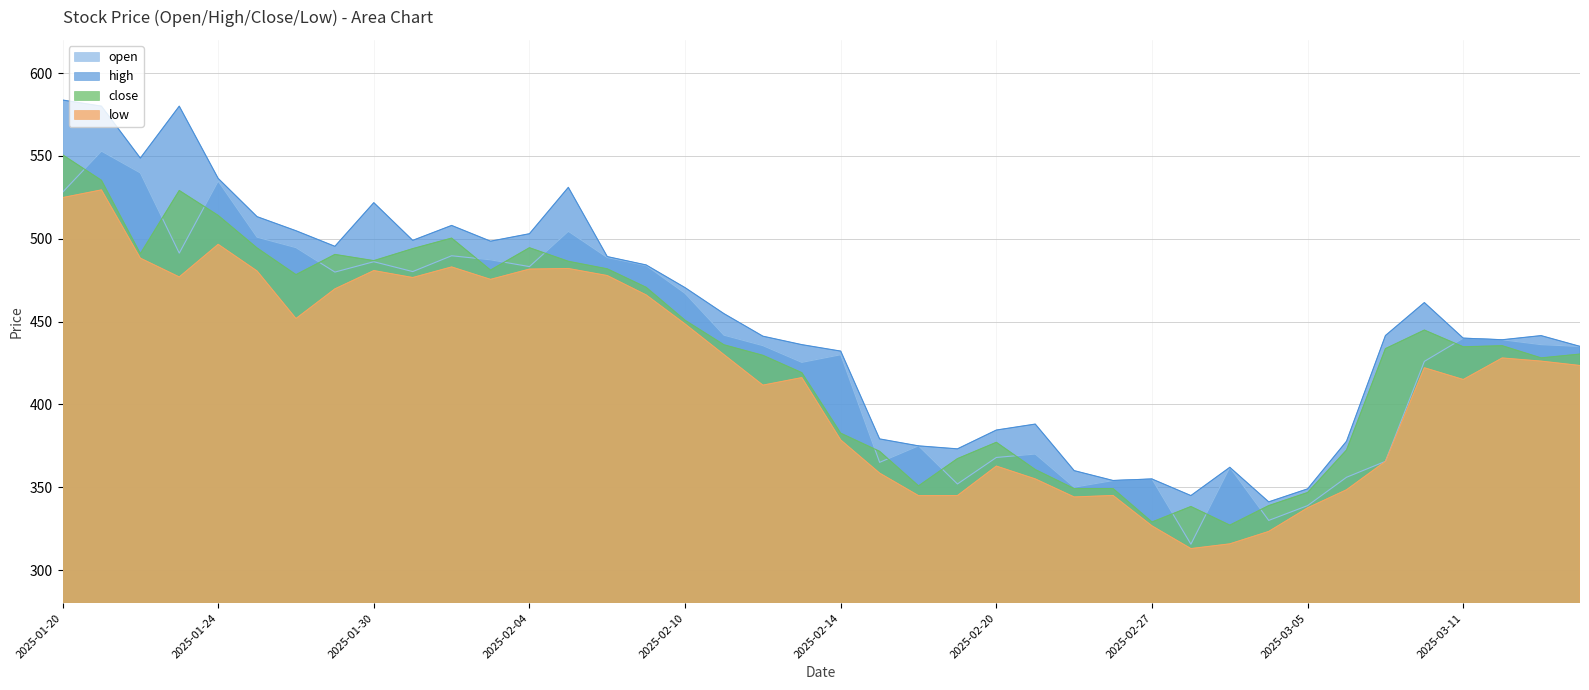

What are all the series names shown in the legend?

open, high, close, low